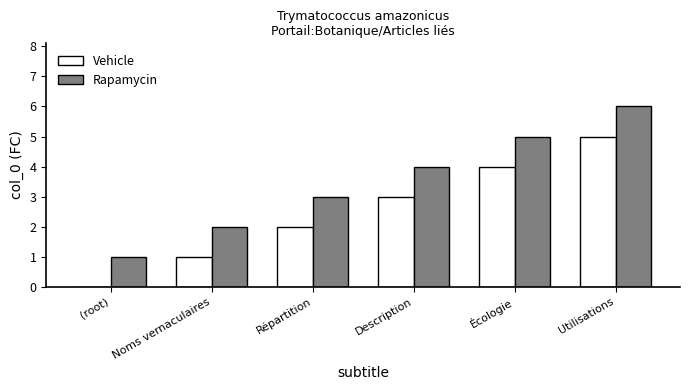

Reading right to left, extract all data points from this chart.

Vehicle: 5	4	3	2	1	0
Rapamycin: 6	5	4	3	2	1